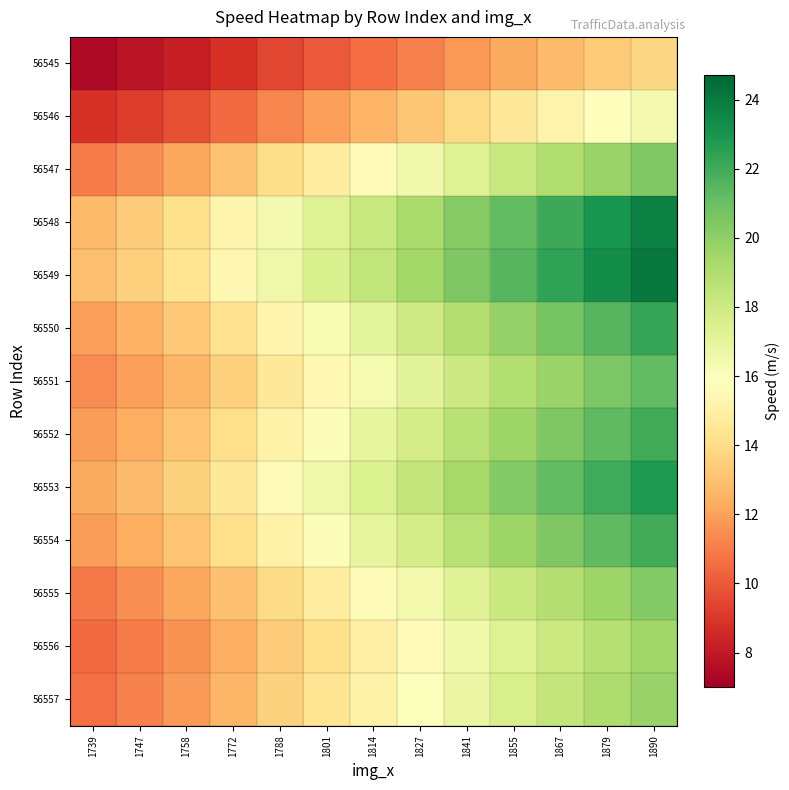

At how many categories does at least one series exceed 11?

13